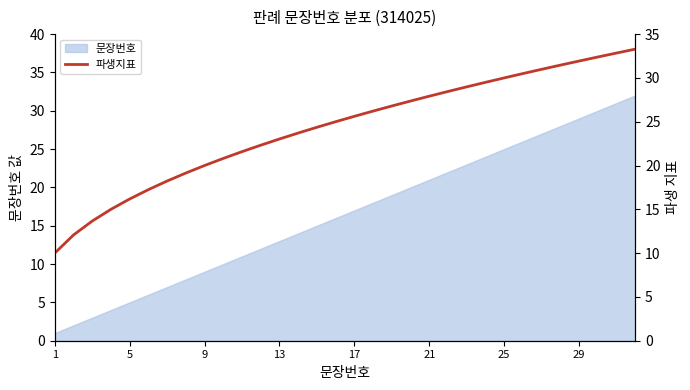

The 문장번호 series shows 29 at 29. True or false?

True